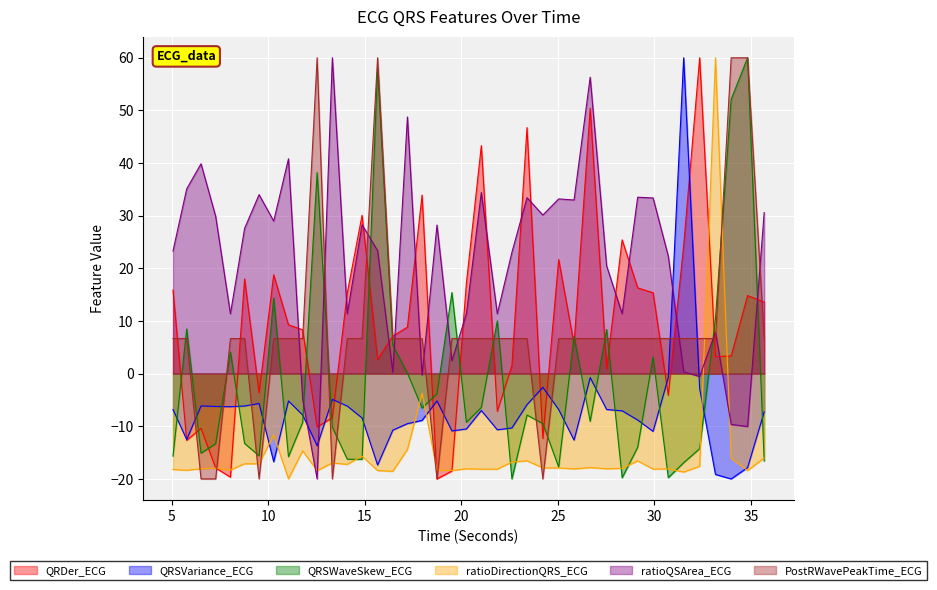

What is the label of the 13th point from the right?

25.8359375